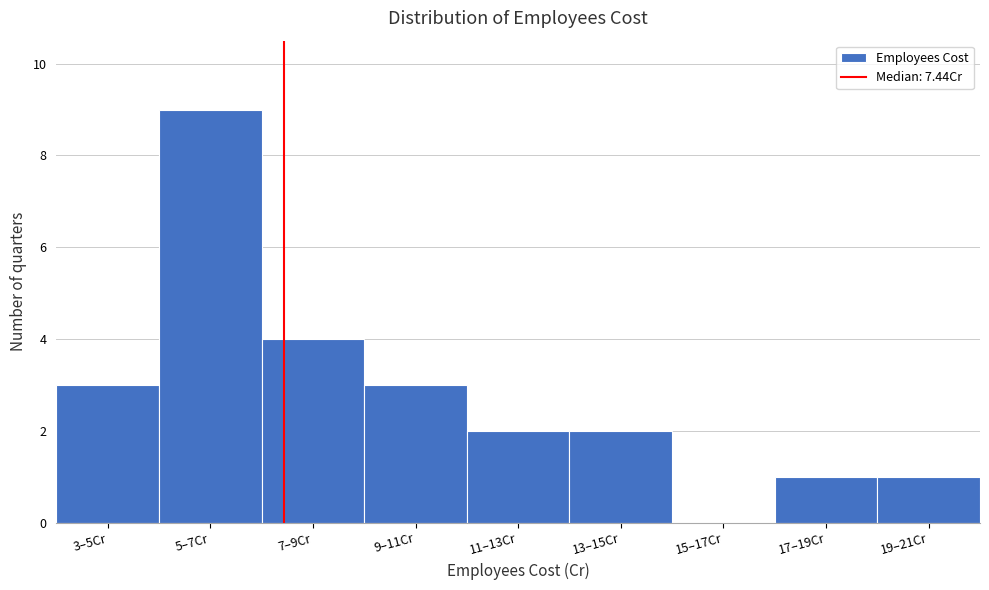

Reading left to right, what are all the values shown in this chart?

3–5Cr=3	5–7Cr=9	7–9Cr=4	9–11Cr=3	11–13Cr=2	13–15Cr=2	15–17Cr=0	17–19Cr=1	19–21Cr=1